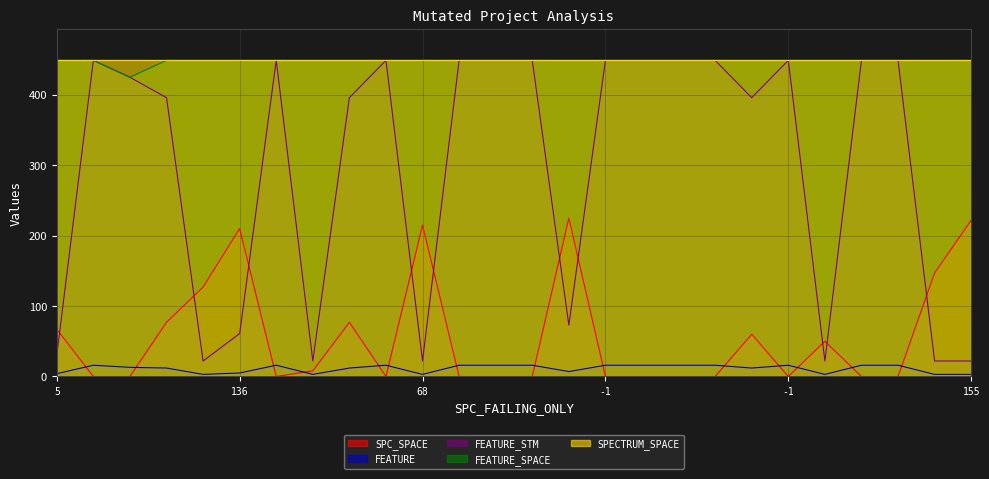

The FEATURE_STM series shows 22 at 21. True or false?

True